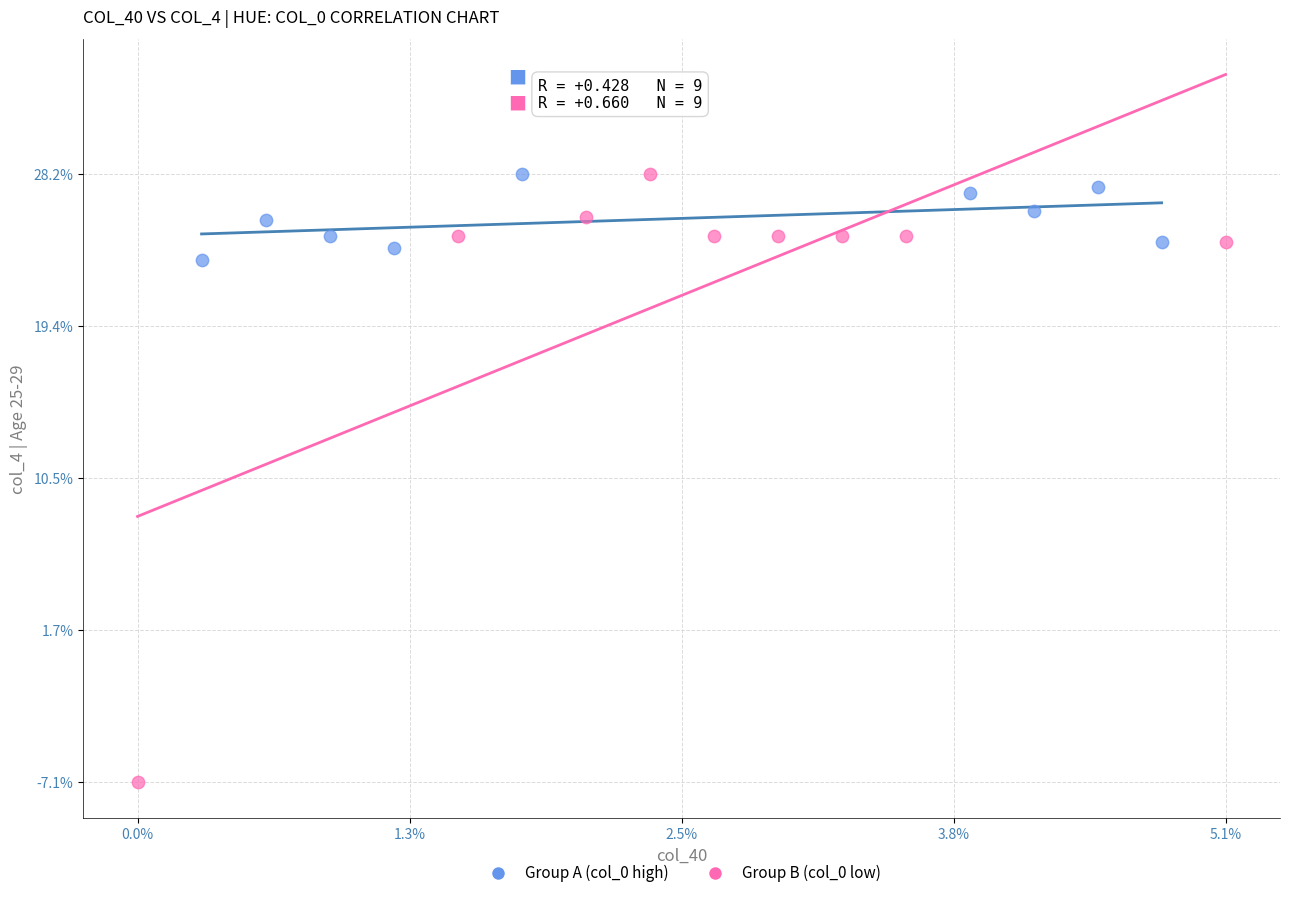

Which series contains the lowest Y value?

Group B (col_0 low)